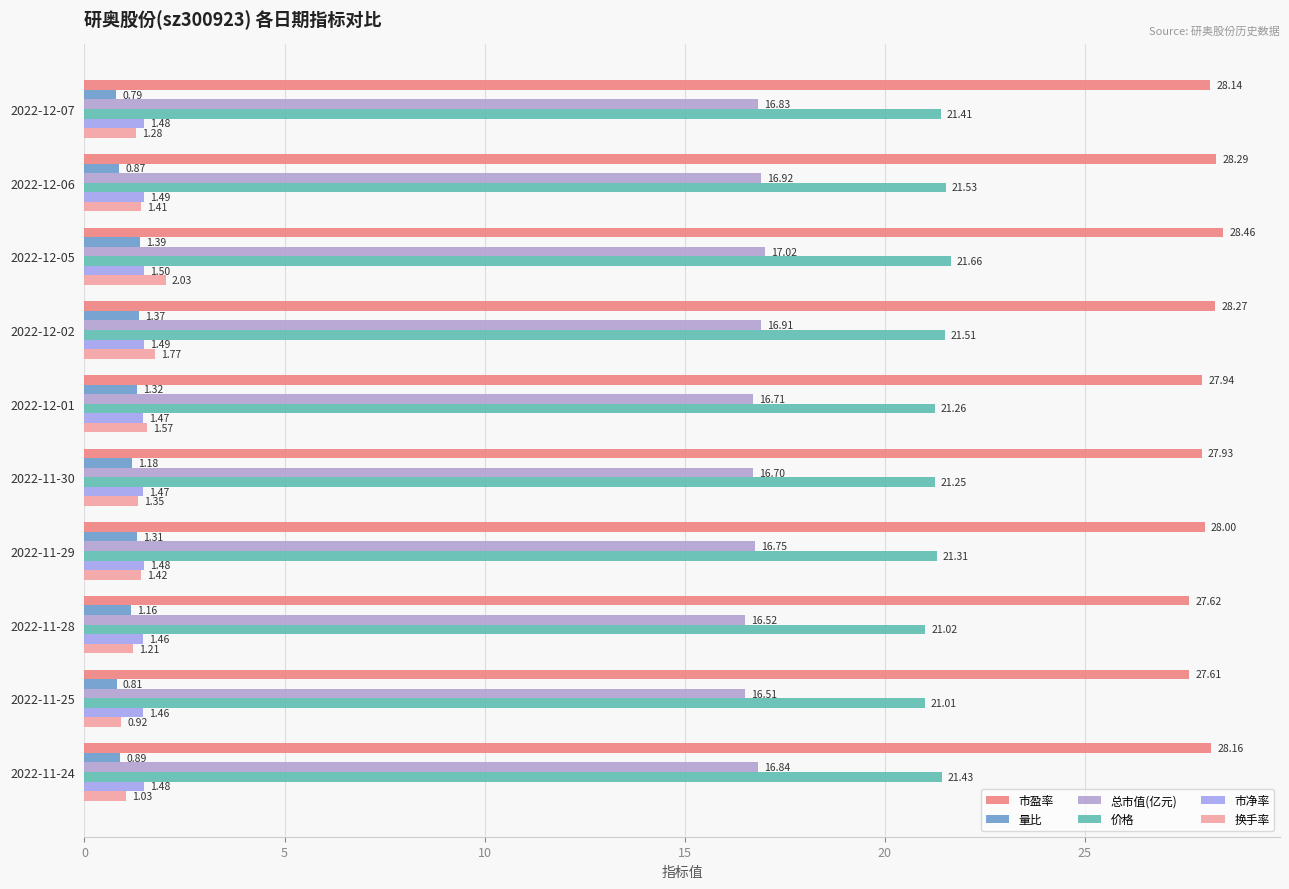

What position from the left is 2022-12-07?

1